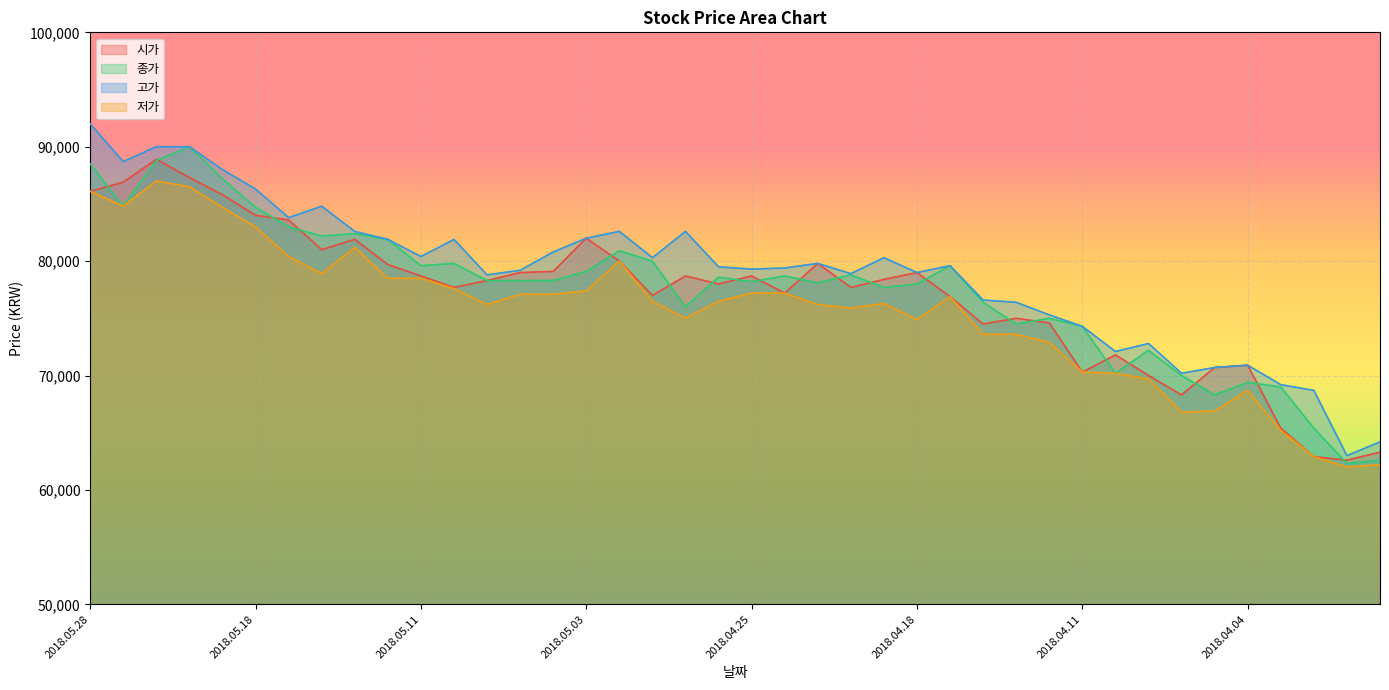

Reading right to left, extract all data points from this chart.

시가: 2018.03.29=63300	2018.03.30=62600	2018.04.02=62900	2018.04.03=65400	2018.04.04=70900	2018.04.05=70700	2018.04.06=68300	2018.04.09=70000	2018.04.10=71800	2018.04.11=70300	2018.04.12=74600	2018.04.13=75000	2018.04.16=74500	2018.04.17=76900	2018.04.18=79000	2018.04.19=78400	2018.04.20=77700	2018.04.23=79800	2018.04.24=77200	2018.04.25=78700	2018.04.26=78000	2018.04.27=78700	2018.04.30=77000	2018.05.02=80000	2018.05.03=82000	2018.05.04=79100	2018.05.08=79000	2018.05.09=78300	2018.05.10=77700	2018.05.11=78700	2018.05.14=79700	2018.05.15=81900	2018.05.16=81000	2018.05.17=83600	2018.05.18=84000	2018.05.21=85800	2018.05.23=87300	2018.05.24=88900	2018.05.25=86900	2018.05.28=86100
종가: 2018.03.29=62600	2018.03.30=62300	2018.04.02=65400	2018.04.03=69000	2018.04.04=69400	2018.04.05=68300	2018.04.06=70000	2018.04.09=72200	2018.04.10=70200	2018.04.11=74300	2018.04.12=75000	2018.04.13=74500	2018.04.16=76400	2018.04.17=79600	2018.04.18=78000	2018.04.19=77700	2018.04.20=78800	2018.04.23=78100	2018.04.24=78700	2018.04.25=78200	2018.04.26=78600	2018.04.27=76000	2018.04.30=80000	2018.05.02=80900	2018.05.03=79100	2018.05.04=78300	2018.05.08=78300	2018.05.09=78300	2018.05.10=79800	2018.05.11=79600	2018.05.14=81900	2018.05.15=82400	2018.05.16=82200	2018.05.17=83000	2018.05.18=84700	2018.05.21=87200	2018.05.23=90000	2018.05.24=88800	2018.05.25=84800	2018.05.28=88500
고가: 2018.03.29=64200	2018.03.30=63000	2018.04.02=68700	2018.04.03=69200	2018.04.04=70900	2018.04.05=70700	2018.04.06=70200	2018.04.09=72800	2018.04.10=72100	2018.04.11=74300	2018.04.12=75300	2018.04.13=76400	2018.04.16=76600	2018.04.17=79600	2018.04.18=79000	2018.04.19=80300	2018.04.20=78900	2018.04.23=79800	2018.04.24=79400	2018.04.25=79300	2018.04.26=79500	2018.04.27=82600	2018.04.30=80300	2018.05.02=82600	2018.05.03=82000	2018.05.04=80800	2018.05.08=79200	2018.05.09=78800	2018.05.10=81900	2018.05.11=80400	2018.05.14=81900	2018.05.15=82600	2018.05.16=84800	2018.05.17=83800	2018.05.18=86300	2018.05.21=88000	2018.05.23=90000	2018.05.24=90000	2018.05.25=88700	2018.05.28=92000
저가: 2018.03.29=62200	2018.03.30=62000	2018.04.02=62900	2018.04.03=65200	2018.04.04=68700	2018.04.05=66900	2018.04.06=66800	2018.04.09=69700	2018.04.10=70200	2018.04.11=70300	2018.04.12=72900	2018.04.13=73600	2018.04.16=73600	2018.04.17=76900	2018.04.18=74900	2018.04.19=76300	2018.04.20=75900	2018.04.23=76200	2018.04.24=77200	2018.04.25=77200	2018.04.26=76500	2018.04.27=75000	2018.04.30=76500	2018.05.02=80000	2018.05.03=77400	2018.05.04=77100	2018.05.08=77100	2018.05.09=76200	2018.05.10=77600	2018.05.11=78500	2018.05.14=78500	2018.05.15=81200	2018.05.16=78900	2018.05.17=80400	2018.05.18=83000	2018.05.21=84700	2018.05.23=86500	2018.05.24=87000	2018.05.25=84800	2018.05.28=86100